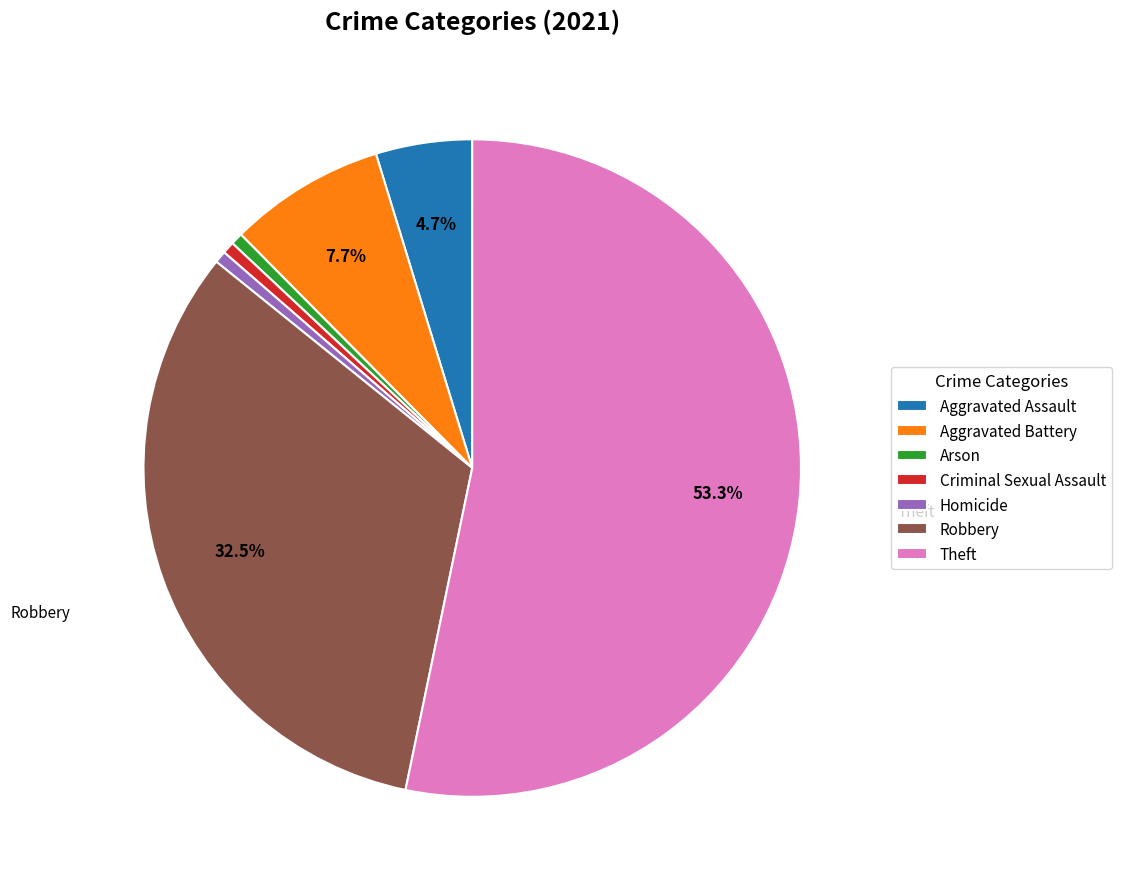

To the nearest percent, what percentage of the pie is Criminal Sexual Assault?

1%